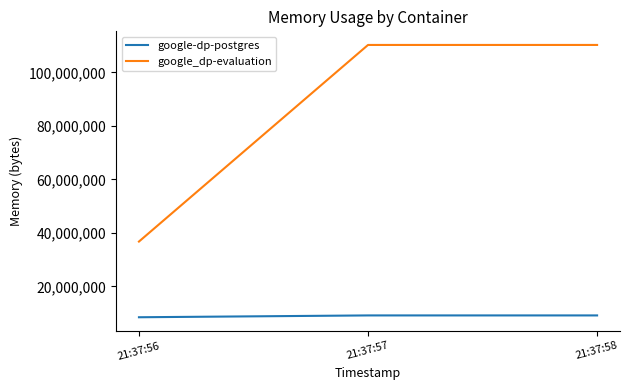

The google-dp-postgres series shows 13756311 at 21:37:58. True or false?

False